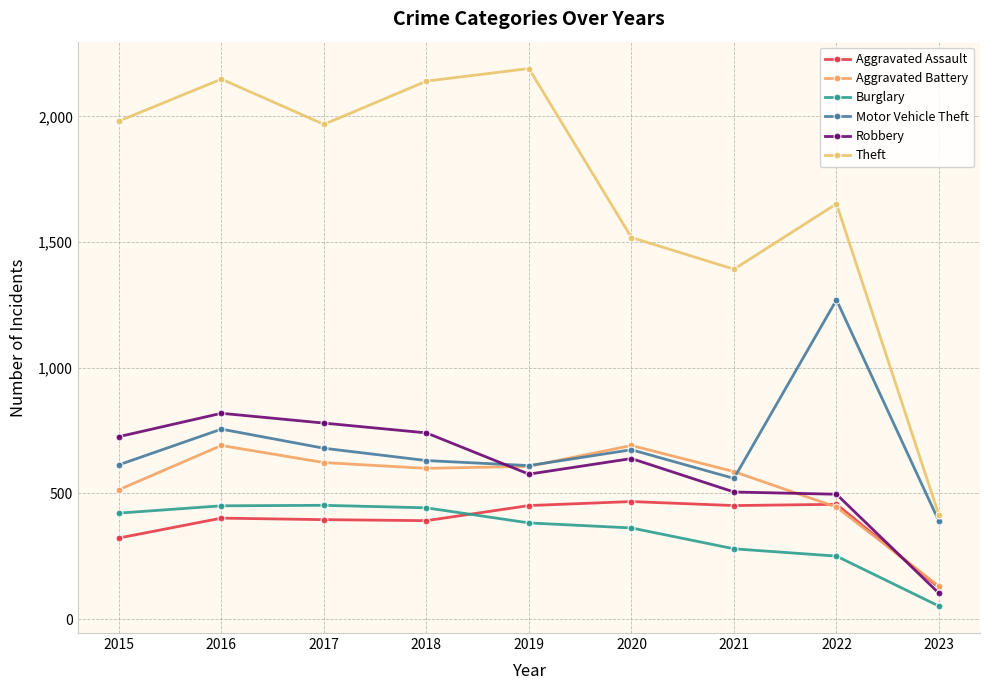

The Robbery series shows 1299 at 2015. True or false?

False